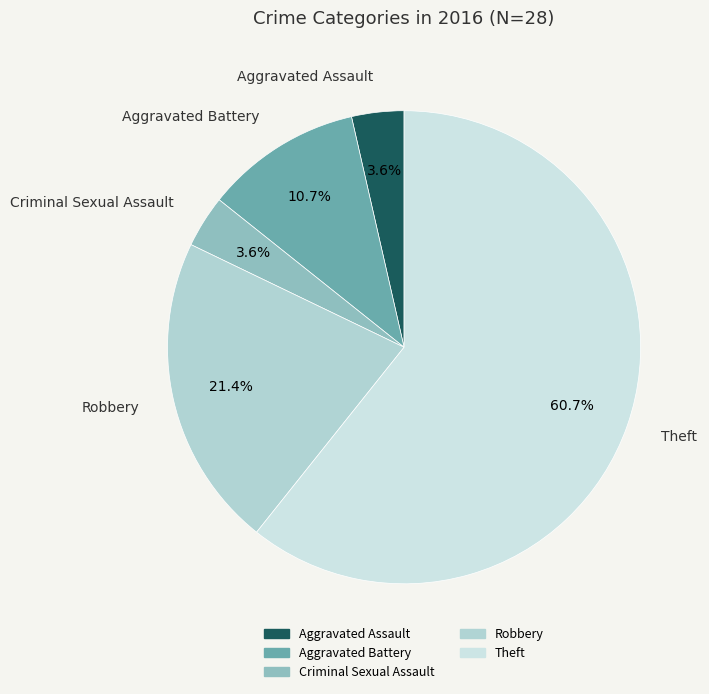

What is the largest slice in the pie chart?

Theft